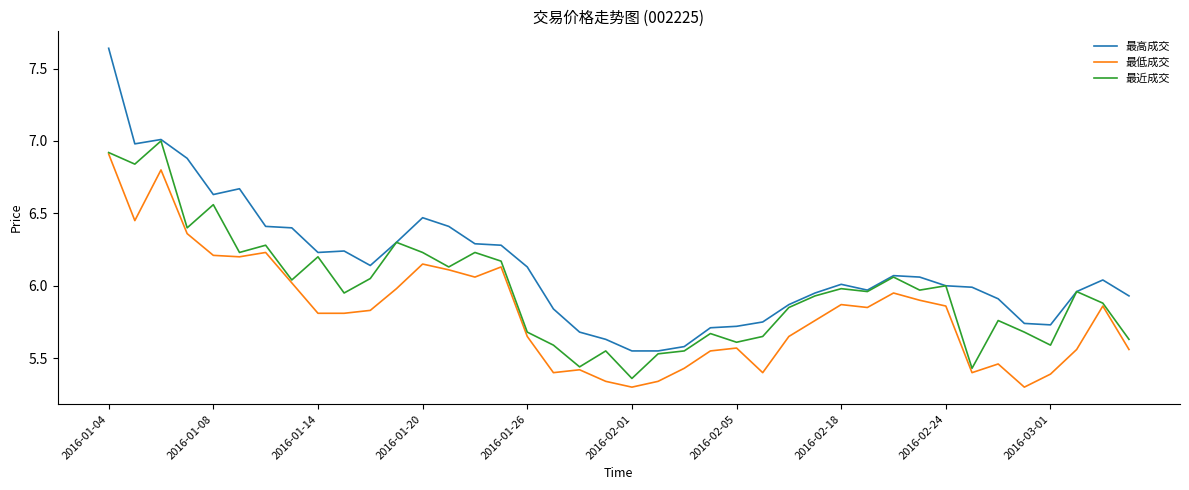

Which series has the largest total across all categories?

最高成交